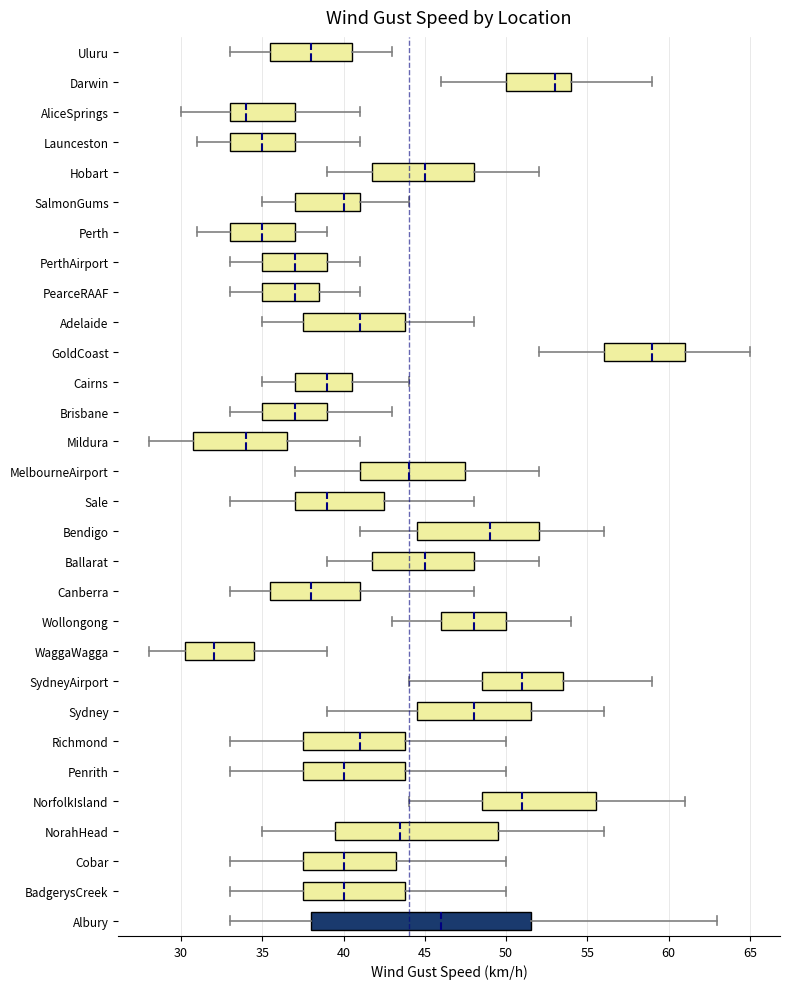

Where is the left edge of the box for Perth on the x-axis? The values are not printed on the chart, so give them approximately, as read against the axis.

33.0